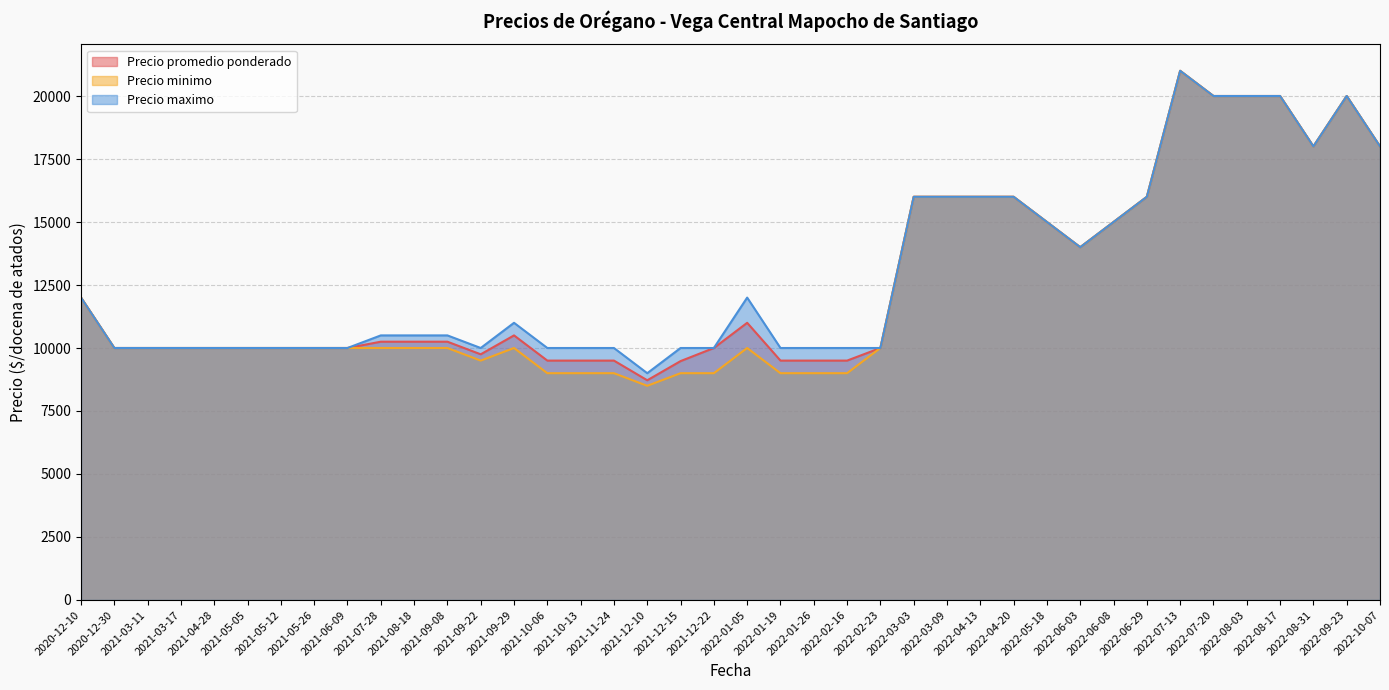

Between 2021-10-13 and 2022-06-08, which series saw the biggest shift?

Precio minimo